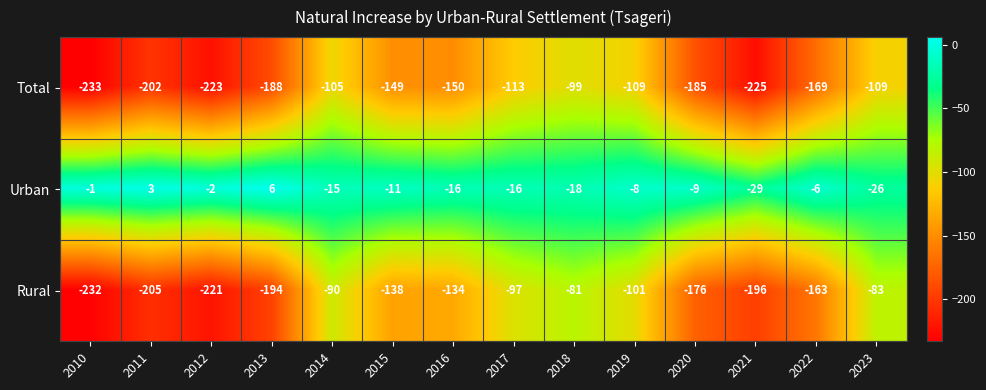

True or false: Rural has a value of -175 at 2019.

False